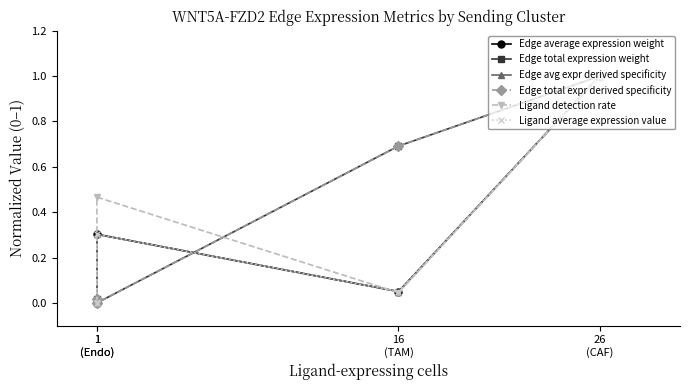

Which series ends up on top after the final intersection of Edge average expression weight and Ligand detection rate?

Edge average expression weight